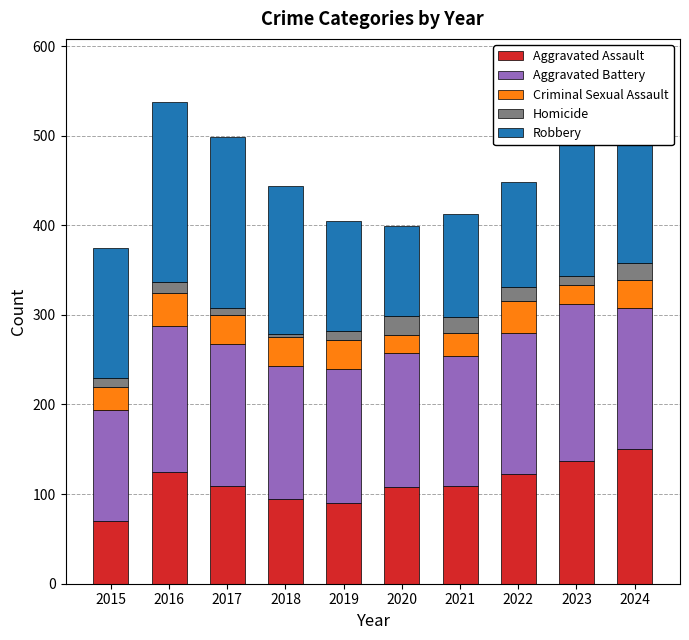

What is the maximum value shown in the chart?

236